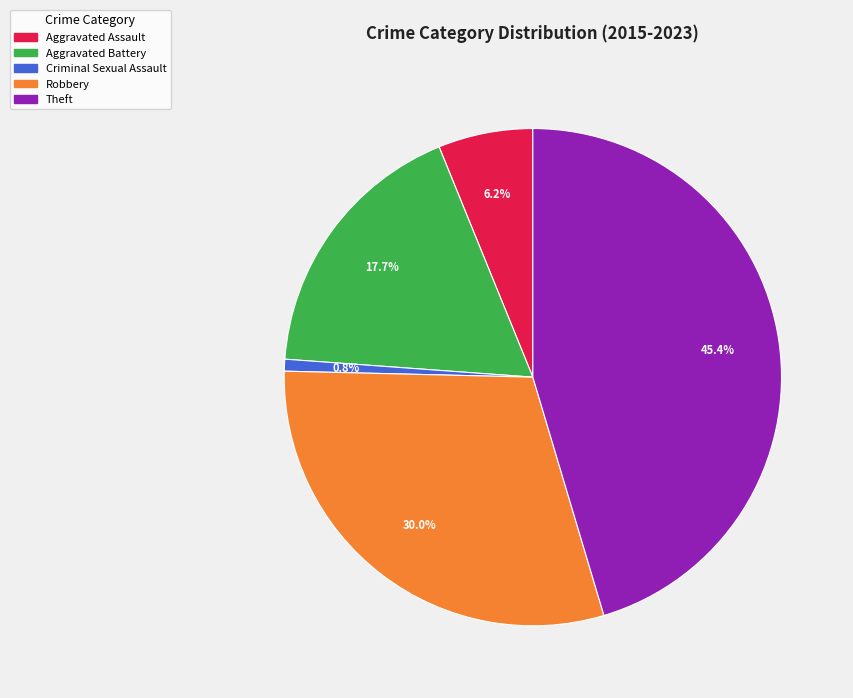

Which slice is the largest?

Theft